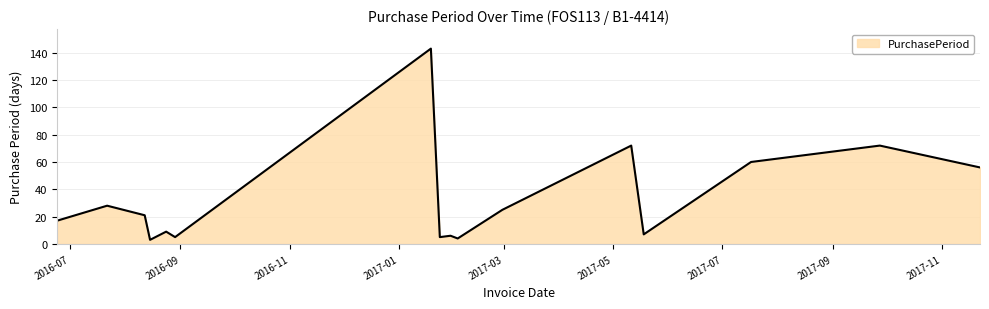

What is the average value?

33